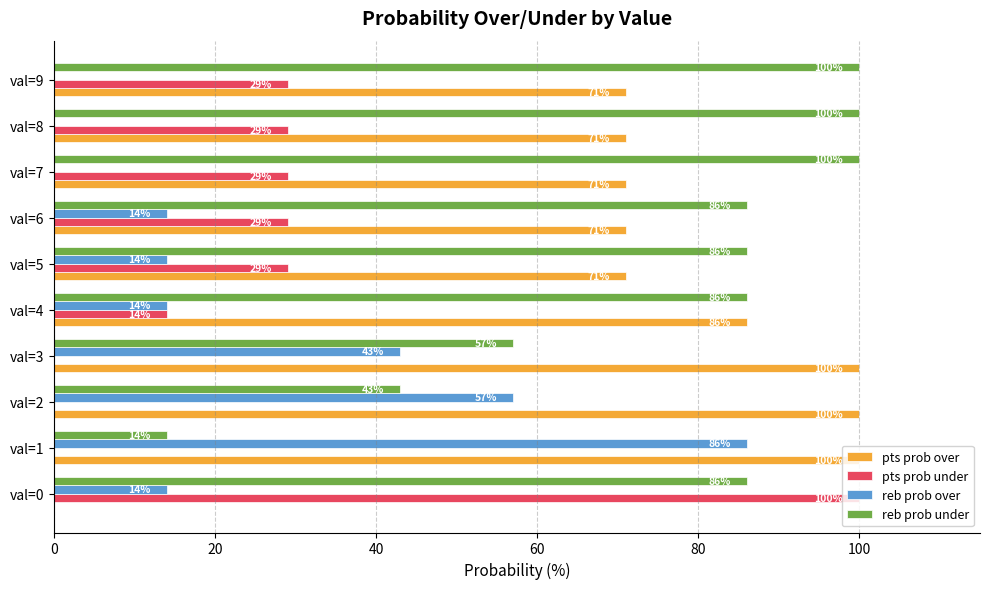

What is the maximum value shown in the chart?

100